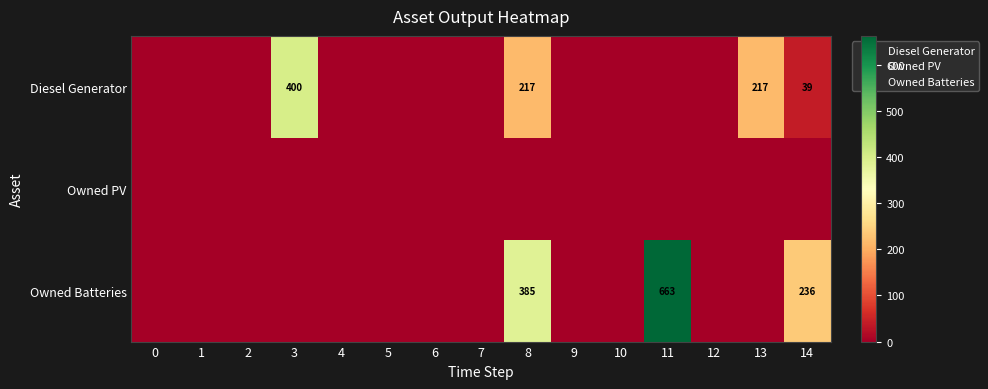

What is the greatest value displayed?

663